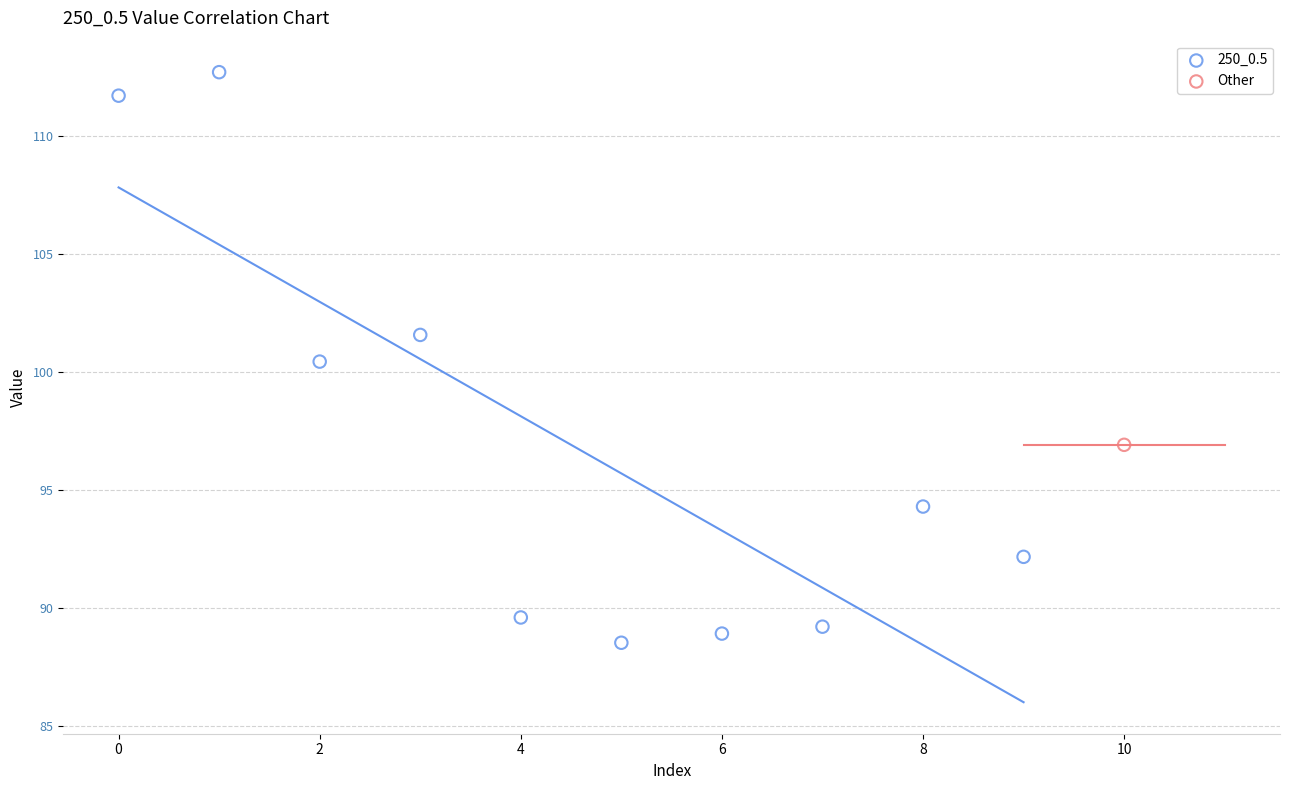

What are all the series names shown in the legend?

250_0.5, Other